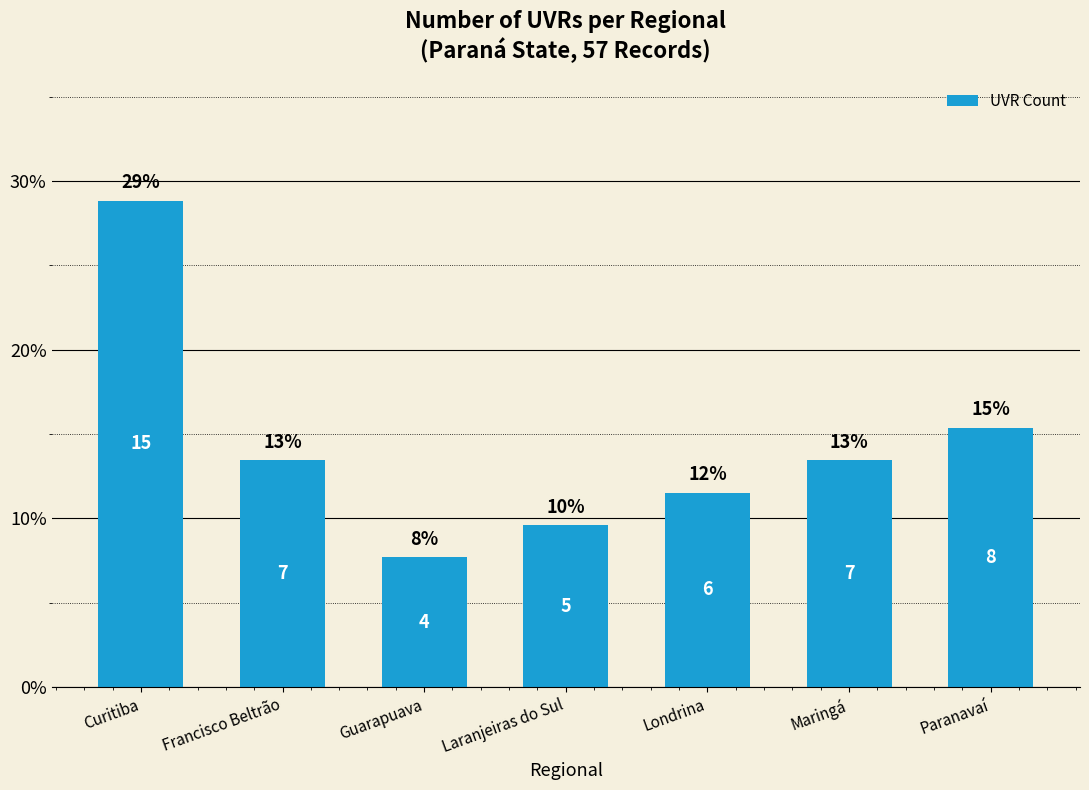

Does the chart contain any negative values?

No